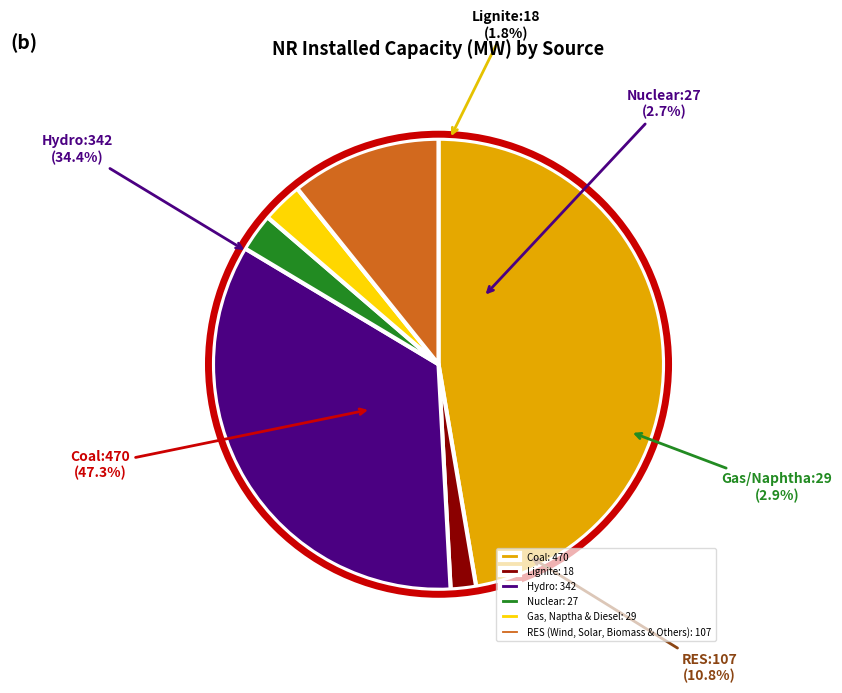

Does any single category account for the majority?

No